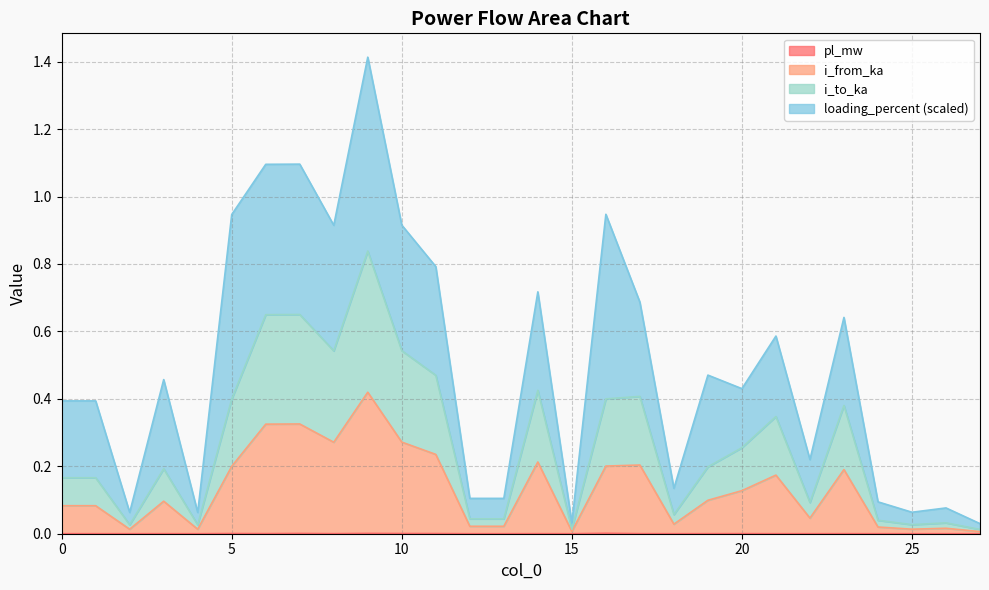

Is it true that pl_mw equals 0.0 at 19?

False